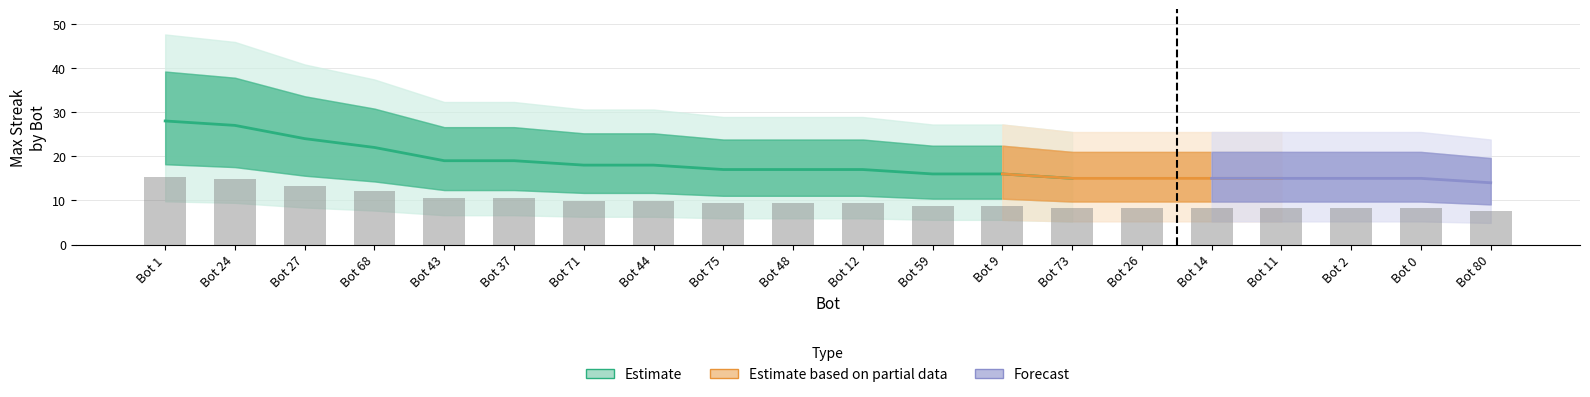

What is the value of the 12th bar from the left?

8.8